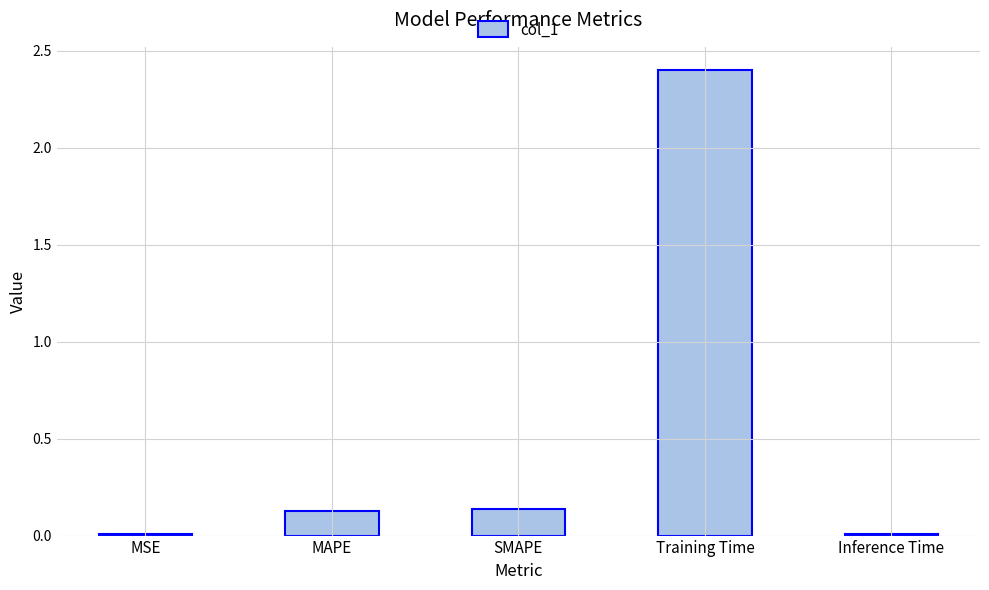

What is the sum of all values?

2.7